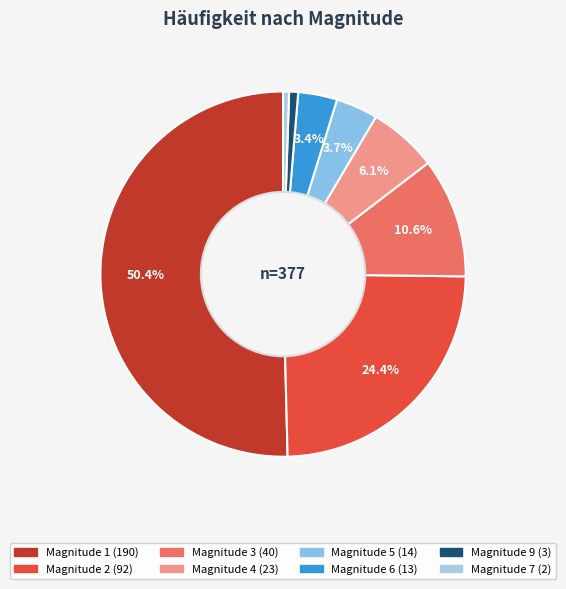

Count the number of slices in the pie.

8